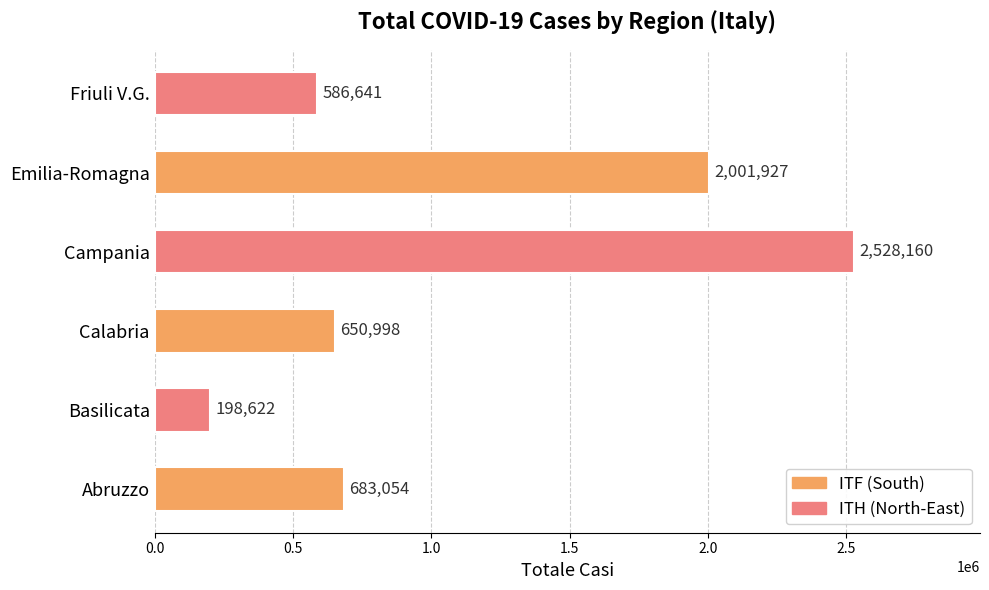

What is the difference between the maximum and second lowest values?

1941519